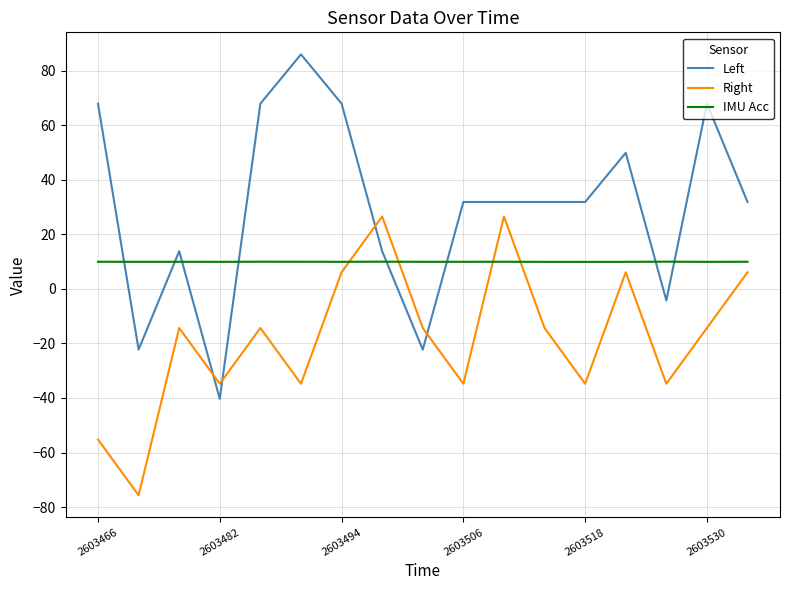

Which series has the largest total across all categories?

Left